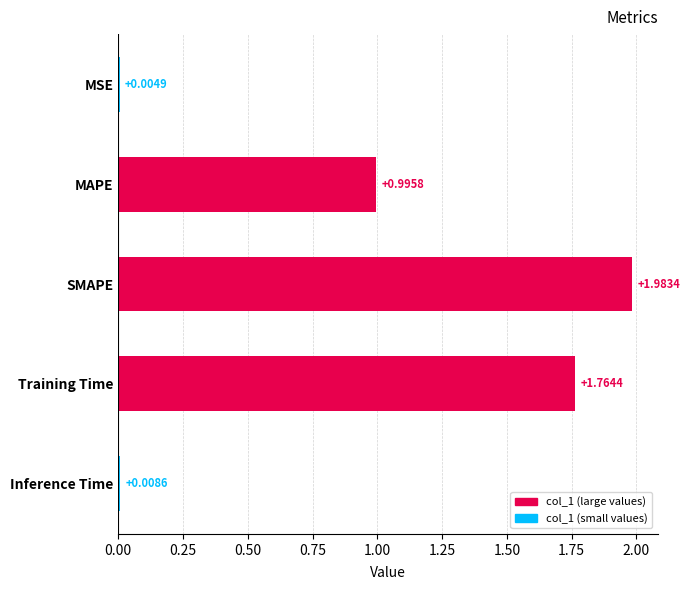

What is the average value?

1.0